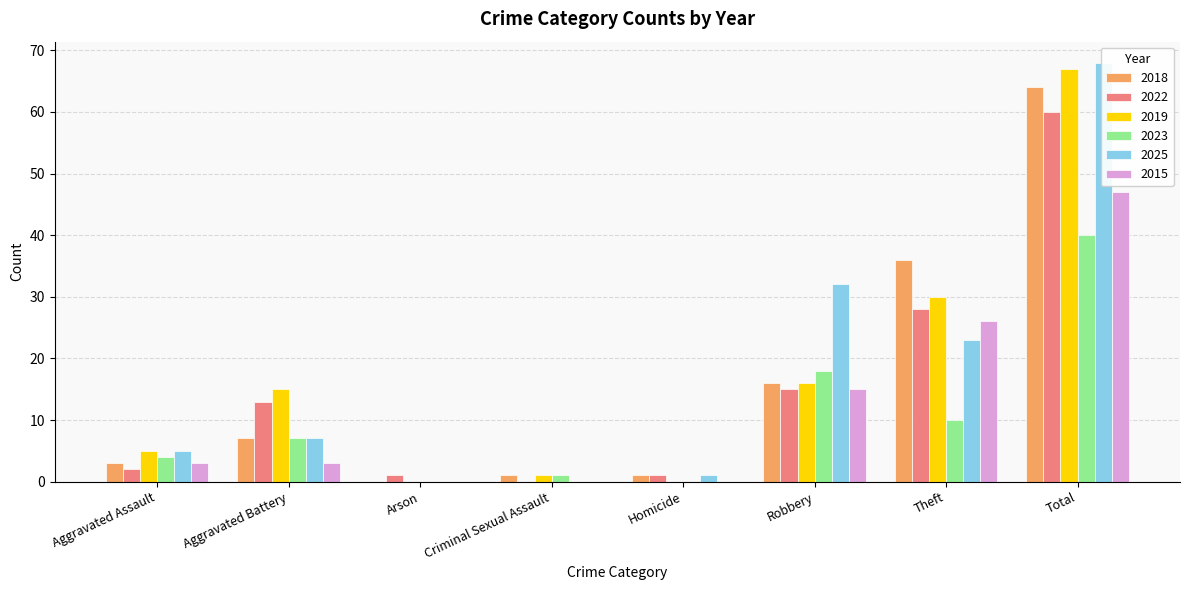

At which label is 2019 closest to 33?

Theft